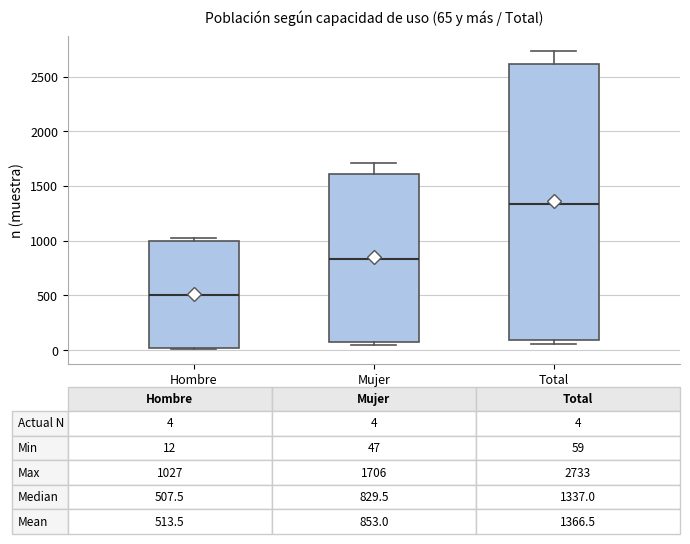

Which box has the highest median line?

Total